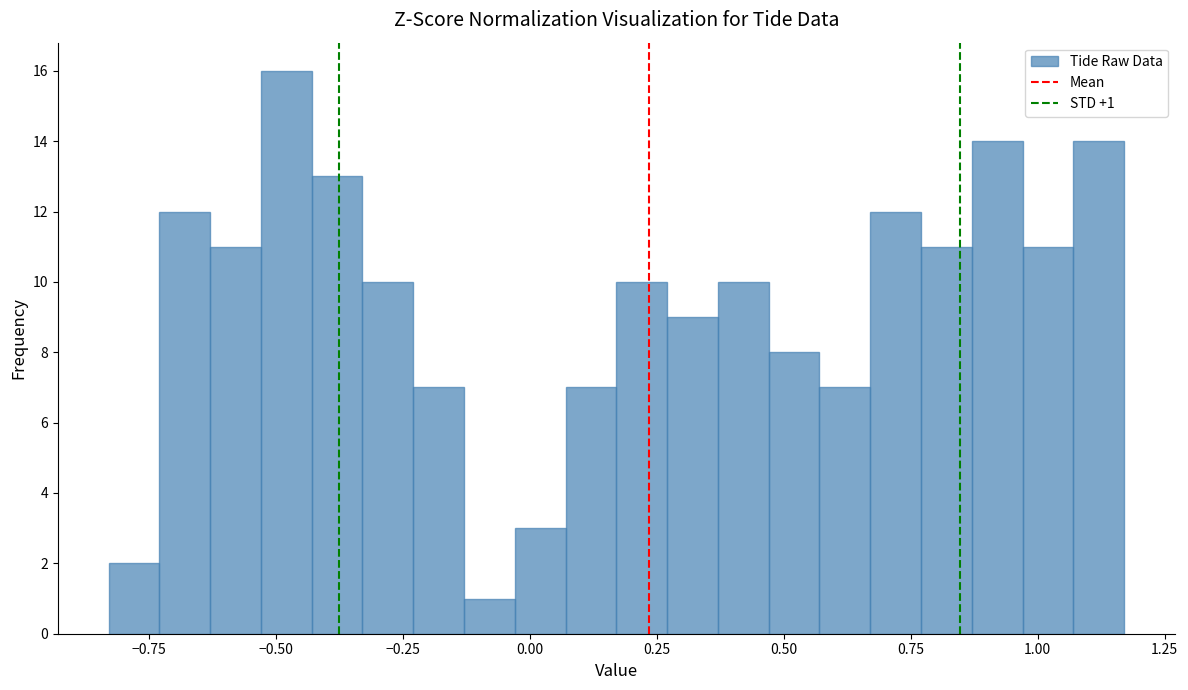

Read against the x-axis, roughly where is the centre of the tallest bar?

-0.50